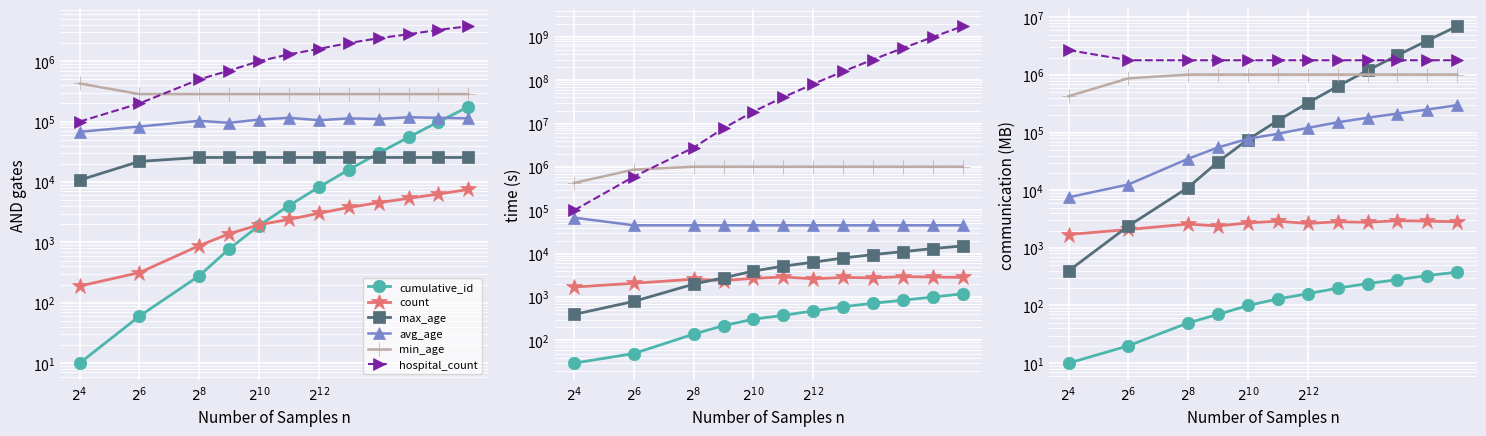

Which series changed the most between $2^{4}$ and $2^{6}$?

min_age